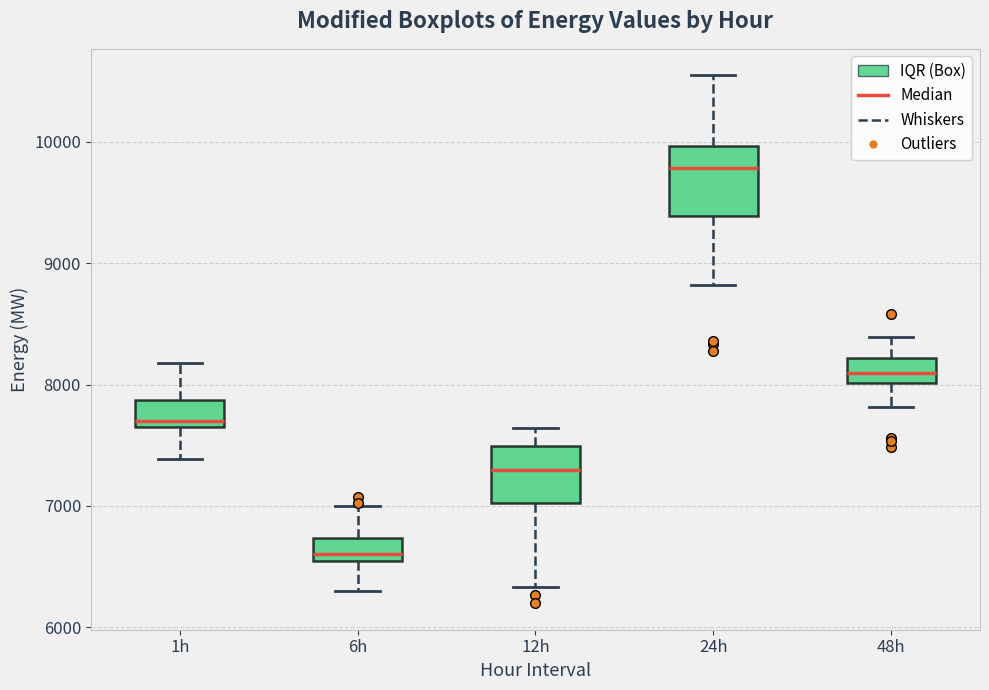

Reading left to right, transcribe this box plot: for each box, give where its median line is, the range the box spans, and where its two whiskers end, as read against the y-axis. The values are not printed on the chart, so give them approximately, as read against the axis.

1h: median 7700, box 7600 to 7900, whiskers 7400 to 8200
6h: median 6600, box 6500 to 6700, whiskers 6300 to 7000
12h: median 7300, box 7000 to 7500, whiskers 6300 to 7600
24h: median 9800, box 9400 to 10000, whiskers 8800 to 10500
48h: median 8100, box 8000 to 8200, whiskers 7800 to 8400